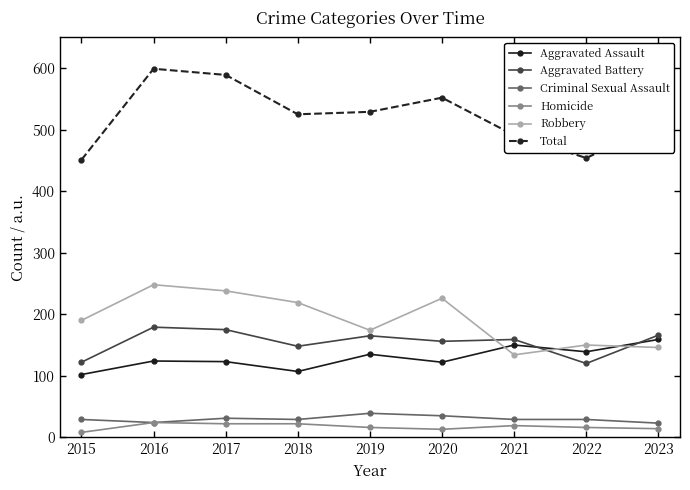

Which series has the largest total across all categories?

Total